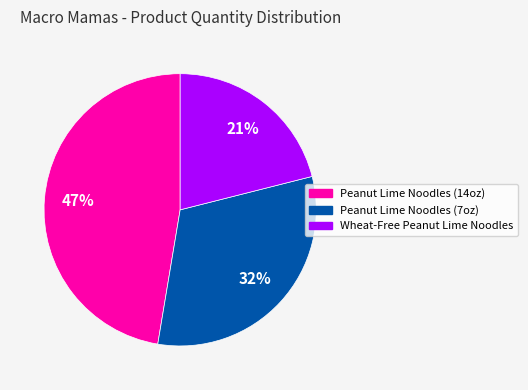

How many slices are in this pie chart?

3